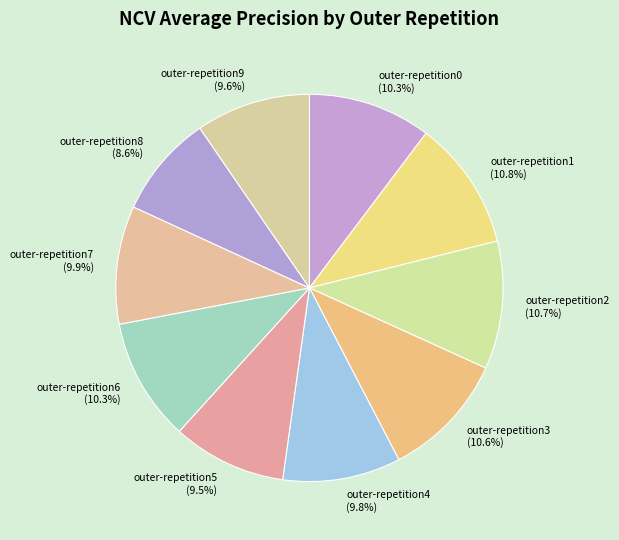

To the nearest percent, what portion does outer-repetition9 represent?

10%